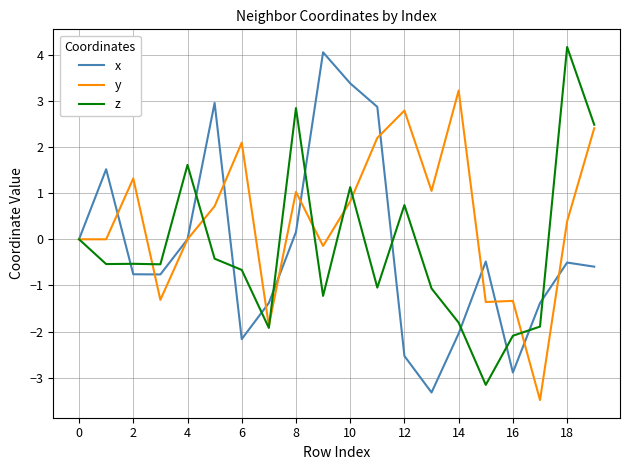

How many interior local peaks does the x series have?

5